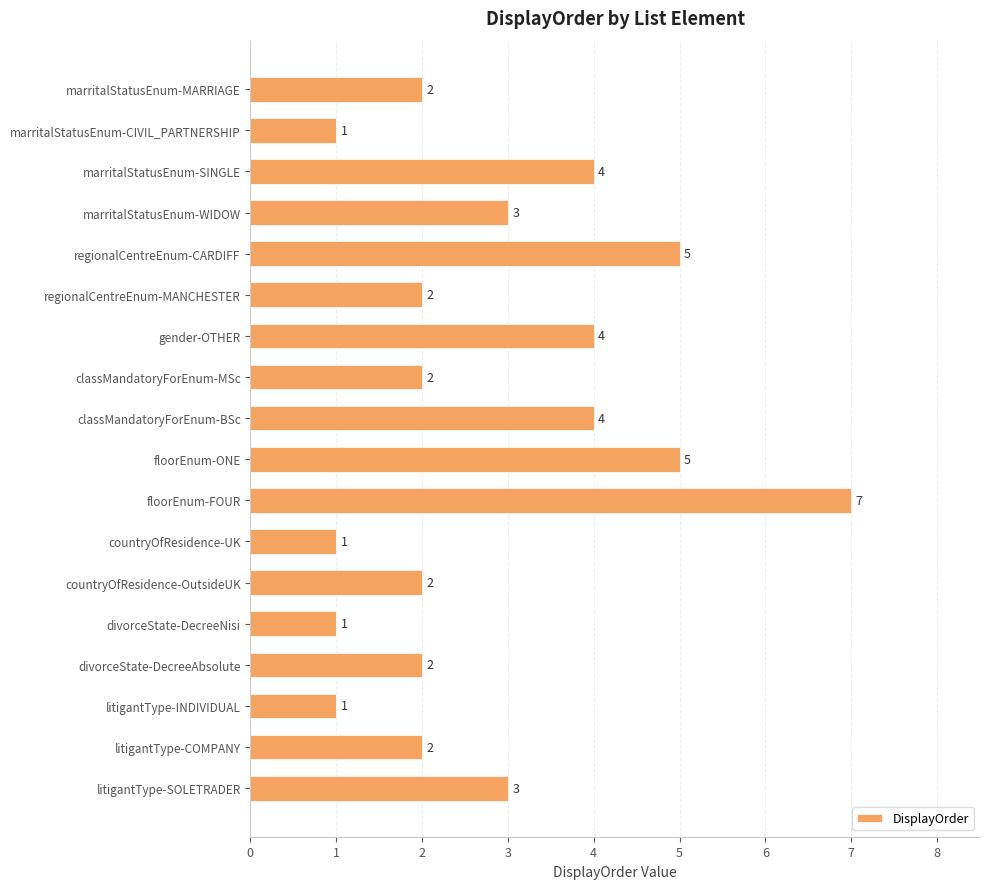

Which has a higher value, marritalStatusEnum-WIDOW or classMandatoryForEnum-BSc?

classMandatoryForEnum-BSc